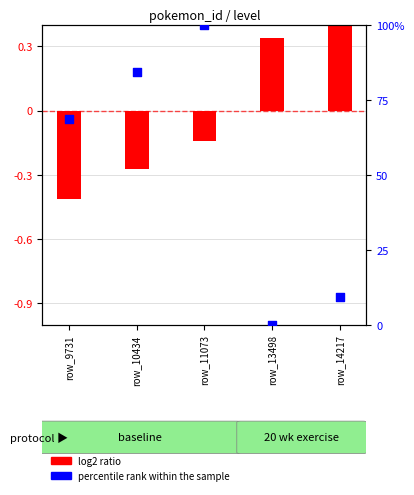

At which category is the sum across all series the highest?

row_11073